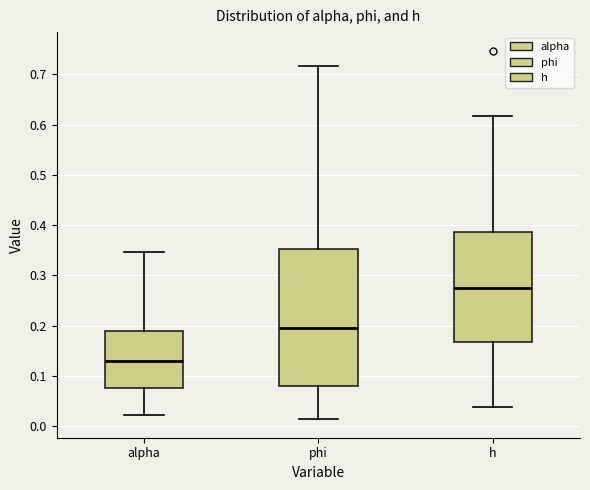

Reading left to right, read every box against the y-axis: the position of its median line, the range the box covers, and the ends of its whiskers. The values are not printed on the chart, so give them approximately, as read against the axis.

alpha: median 0.13, box 0.08 to 0.19, whiskers 0.02 to 0.35
phi: median 0.20, box 0.08 to 0.35, whiskers 0.01 to 0.72
h: median 0.27, box 0.17 to 0.39, whiskers 0.04 to 0.62